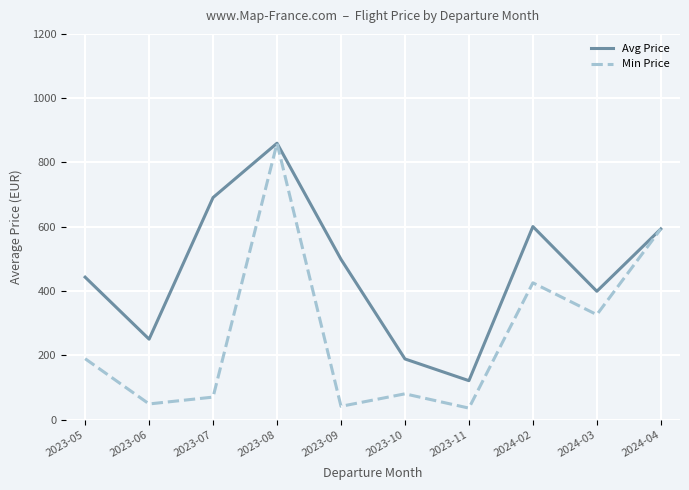

Is it true that Avg Price equals 259.0 at 2024-04?

False